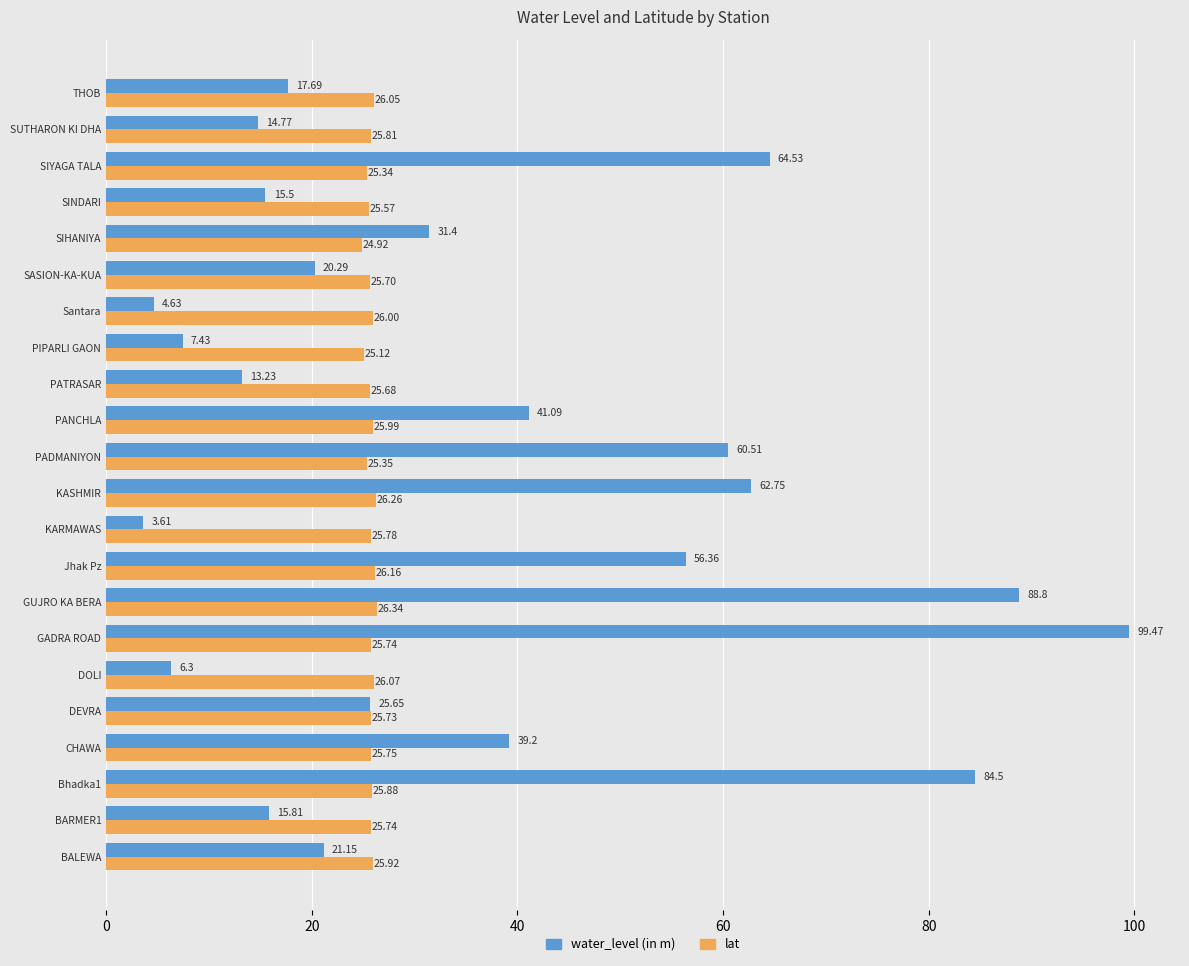

What is the difference between the maximum and minimum values in the lat series?

1.4